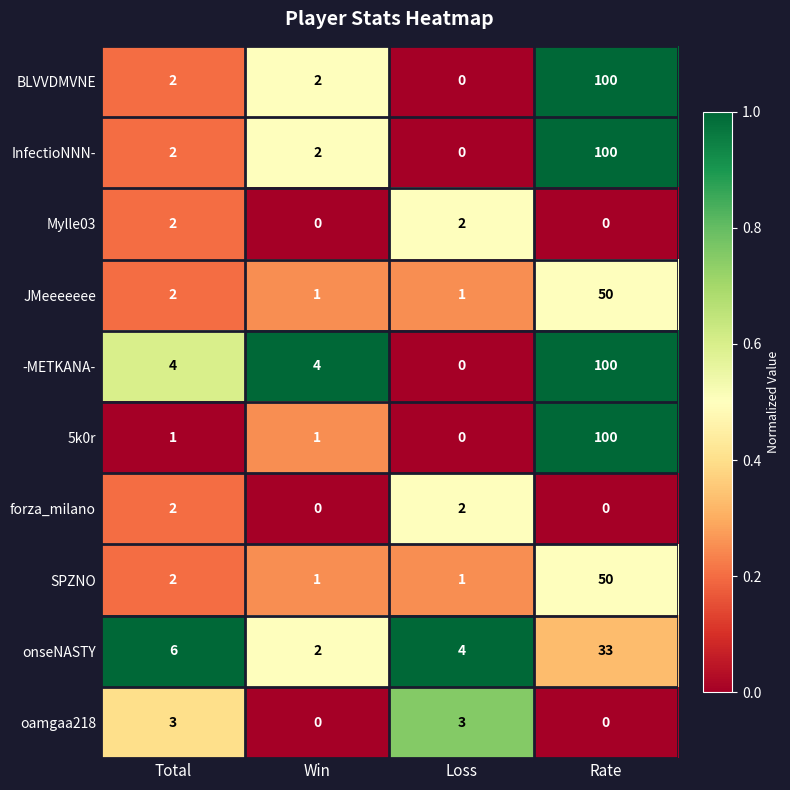

The -METKANA- series shows 100 at Rate. True or false?

True